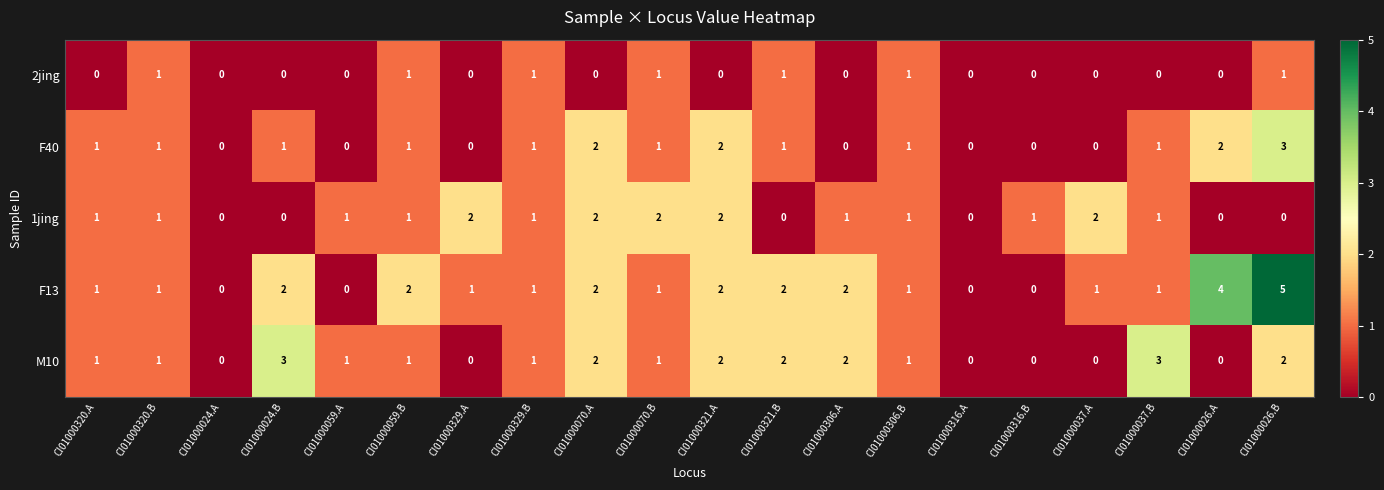

Which series has the largest total across all categories?

F13